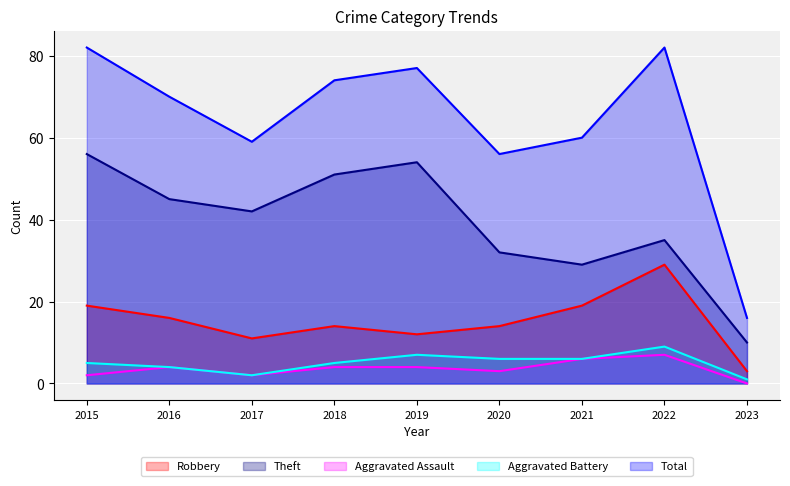

What are all the series names shown in the legend?

Robbery, Theft, Aggravated Assault, Aggravated Battery, Total